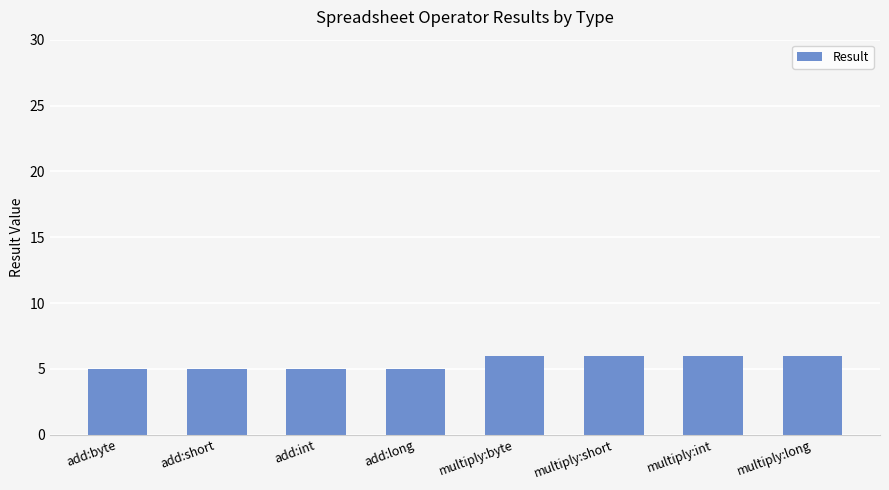

What is the average value?

6